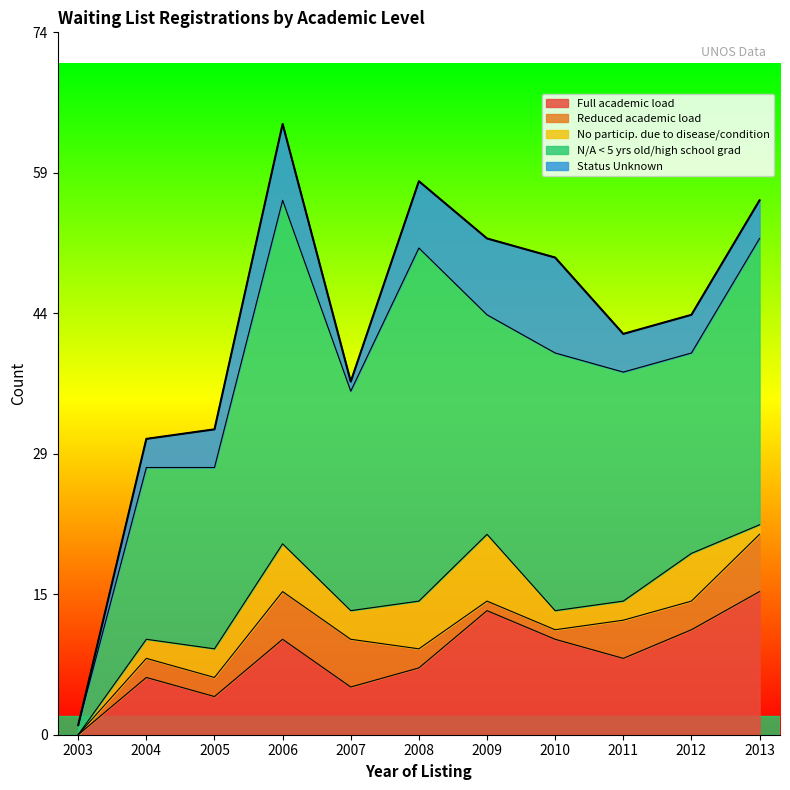

What is the total value across all series at 2011?

42